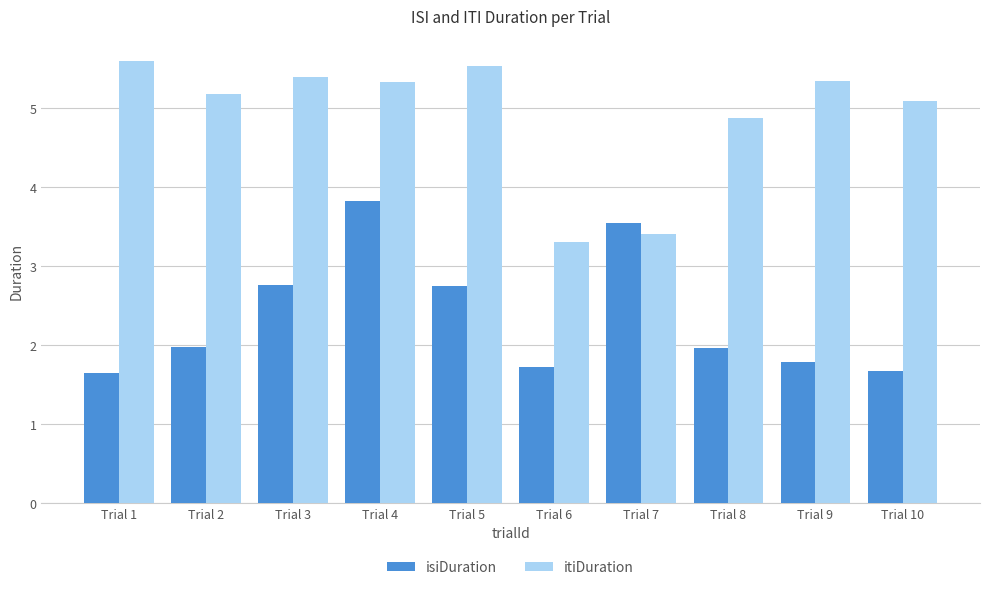

What value does the isiDuration series have at Trial 9?

1.8